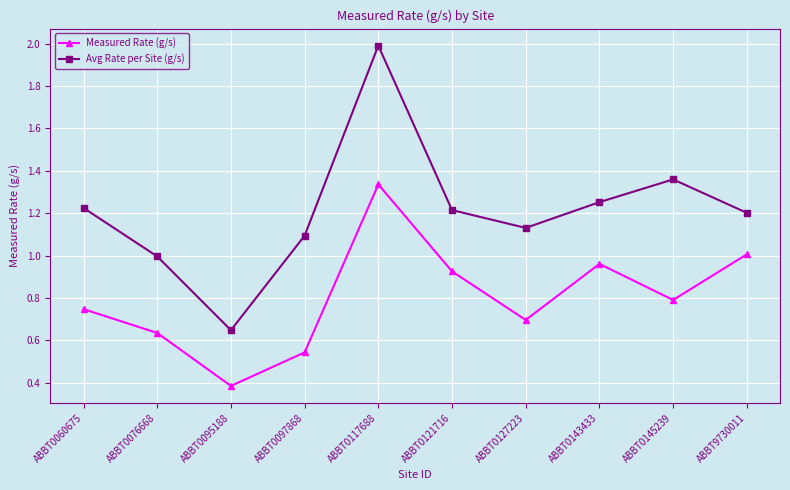

List the labels in order of Measured Rate (g/s) value, smallest first.

ABBT0095188, ABBT0097868, ABBT0076668, ABBT0127223, ABBT0060675, ABBT0145239, ABBT0121716, ABBT0143433, ABBT9730011, ABBT0117688